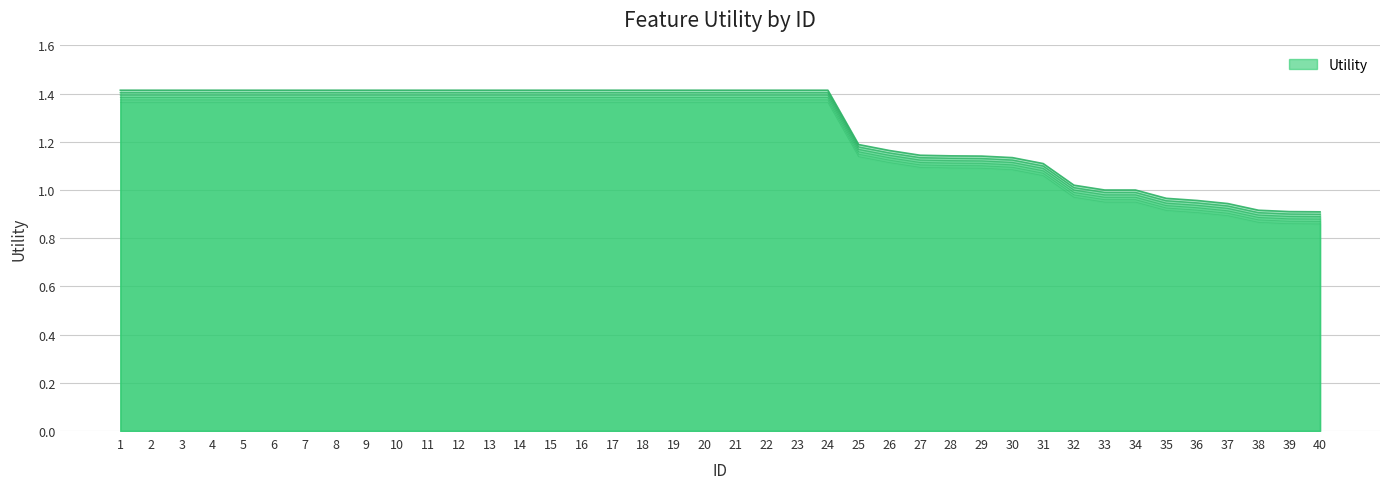

At which label is the value closest to 1?

33